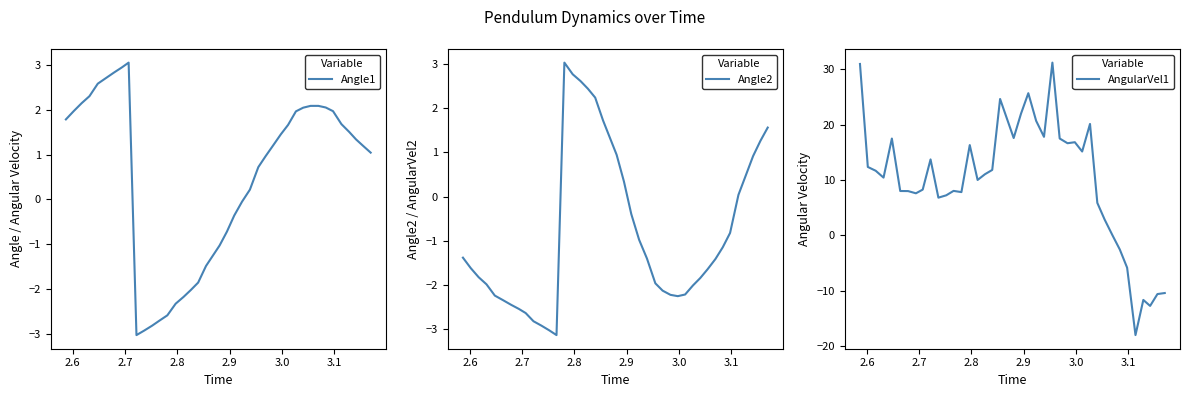

Count the number of categories in the chart.

40